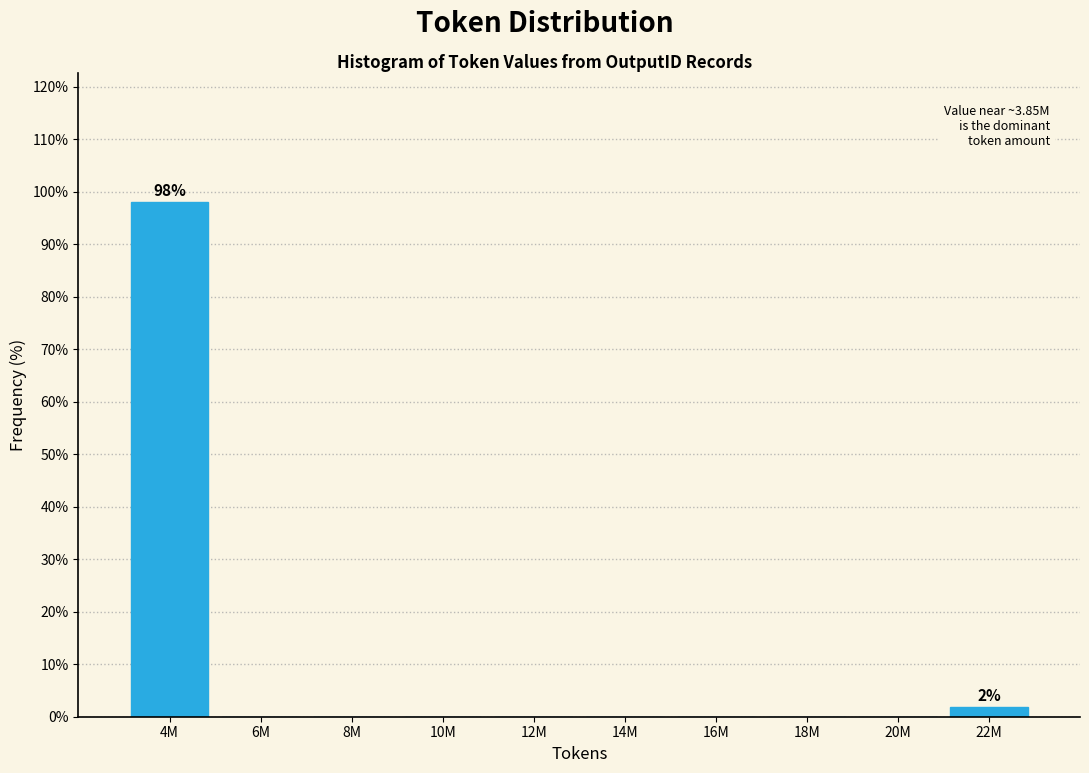

Reading left to right, transcribe all the data shown in this chart.

4M=98.1	6M=0.0	8M=0.0	10M=0.0	12M=0.0	14M=0.0	16M=0.0	18M=0.0	20M=0.0	22M=1.9